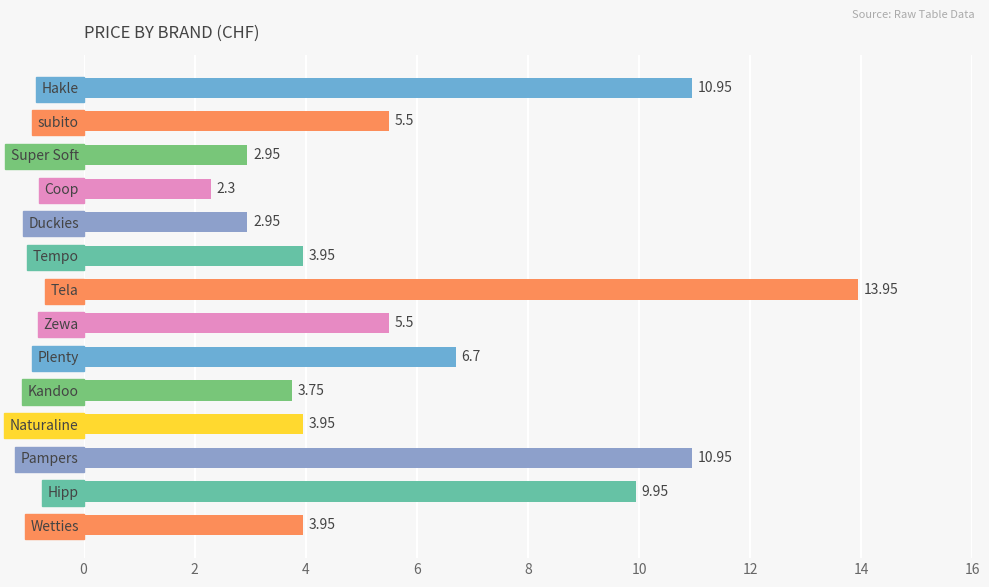

Which label corresponds to the largest value in the chart?

Tela